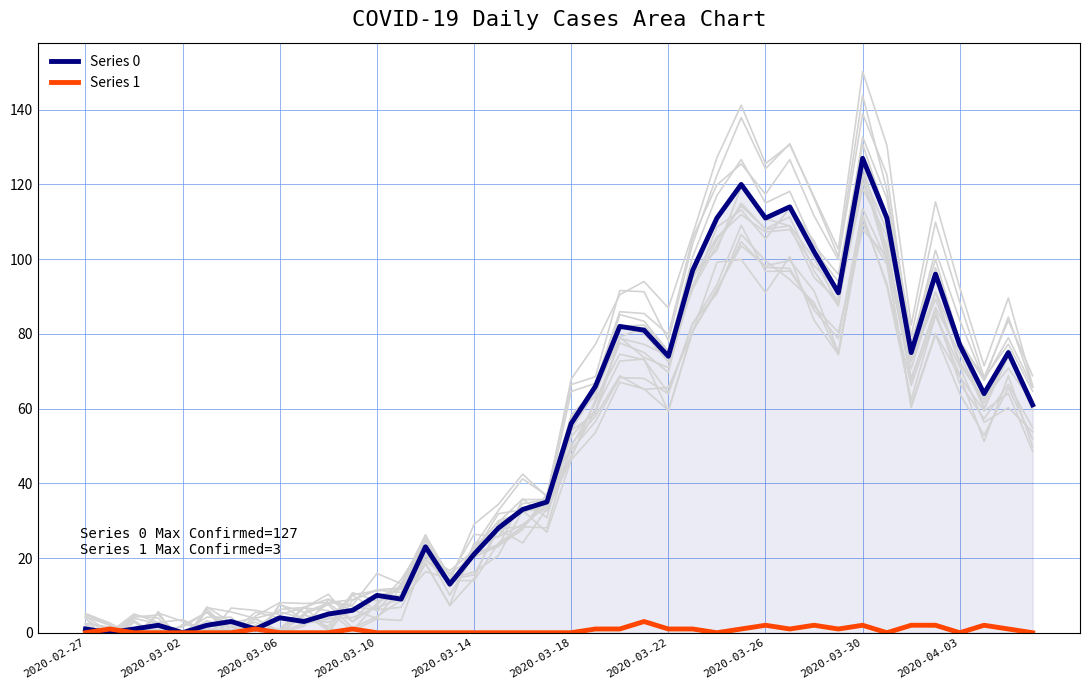

Which category has the highest value in the Series 0 series?

2020-03-30